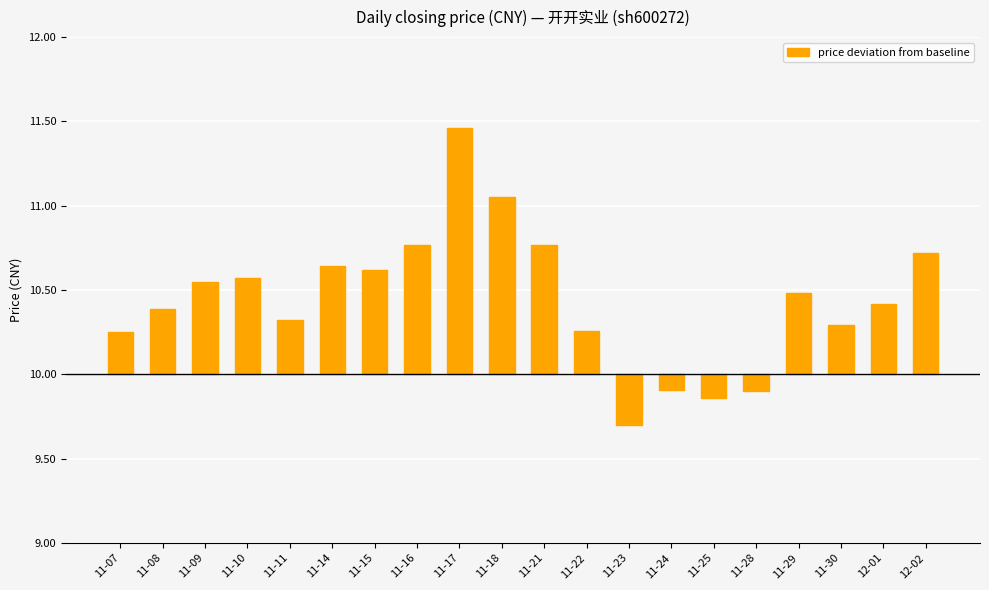

The chart shows a value of 1.0 at 11-15. True or false?

False